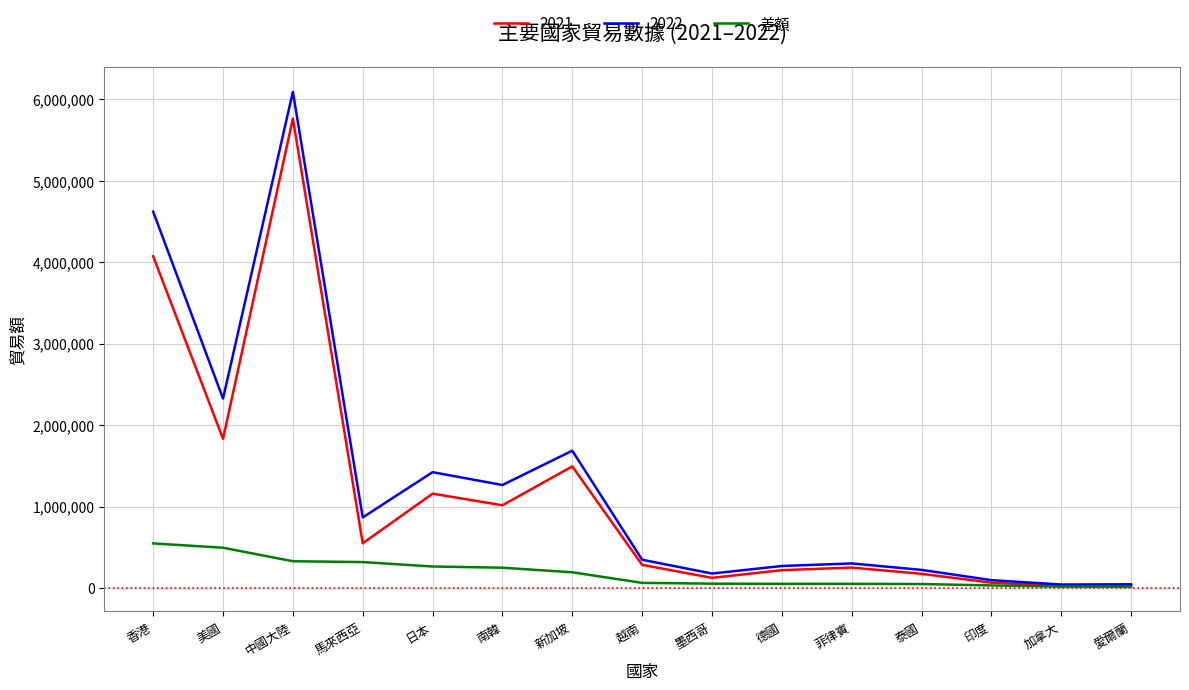

What is the total value across all series at 新加坡?

3370852